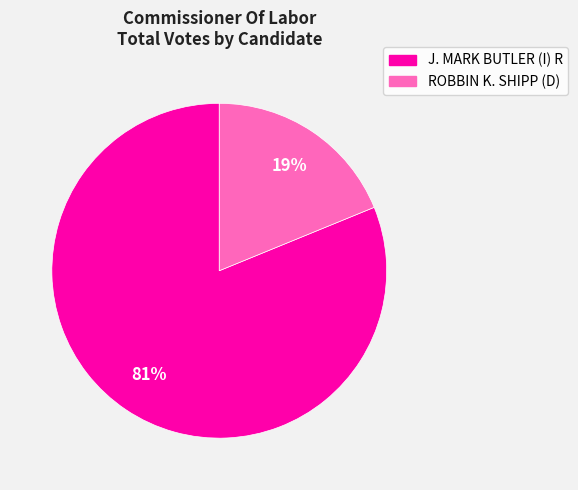

True or false: J. MARK BUTLER (I) R accounts for 81% of the total.

True